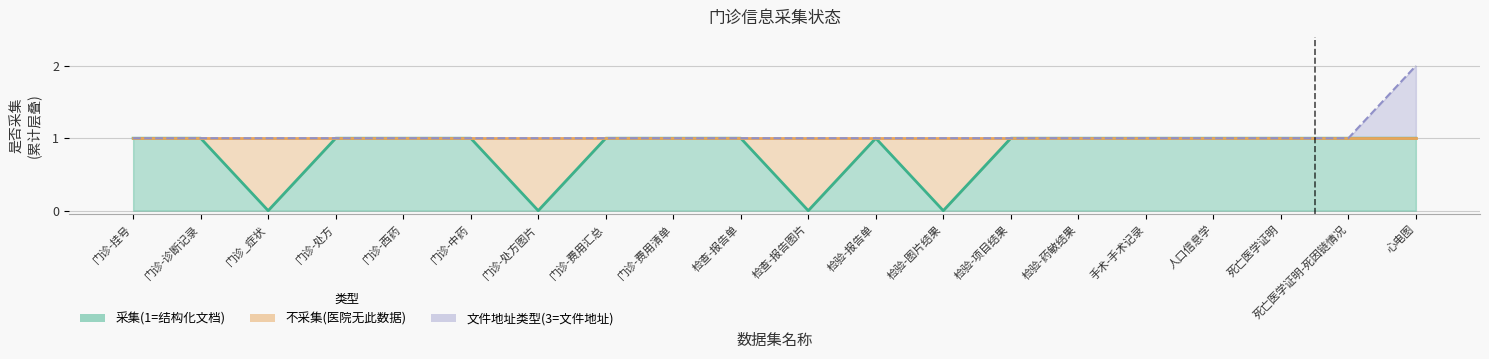

Reading left to right, list all the values displayed in this chart.

1	1	0	1	1	1	0	1	1	1	0	1	0	1	1	1	1	1	1	1